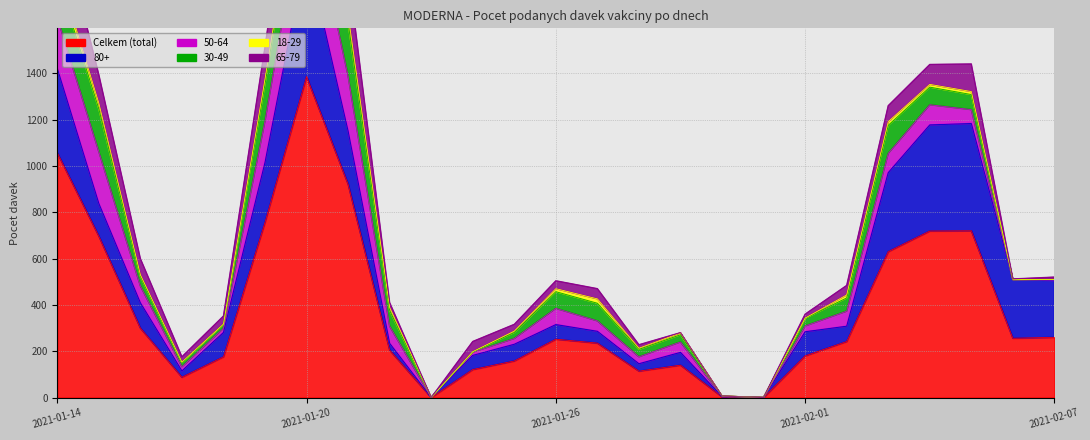

Does the chart have visible grid lines?

Yes